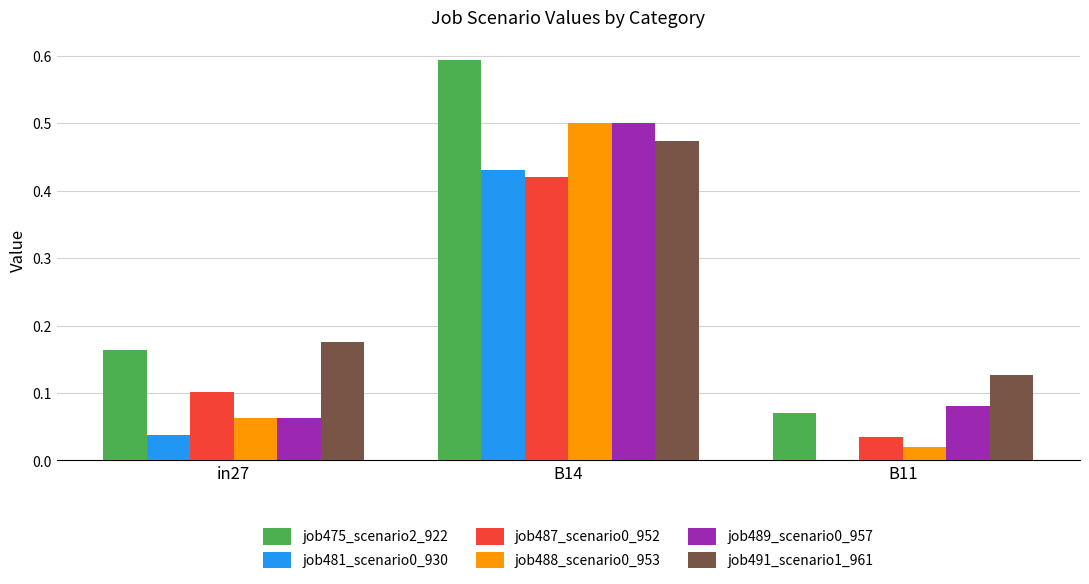

How many groups of bars are there?

3